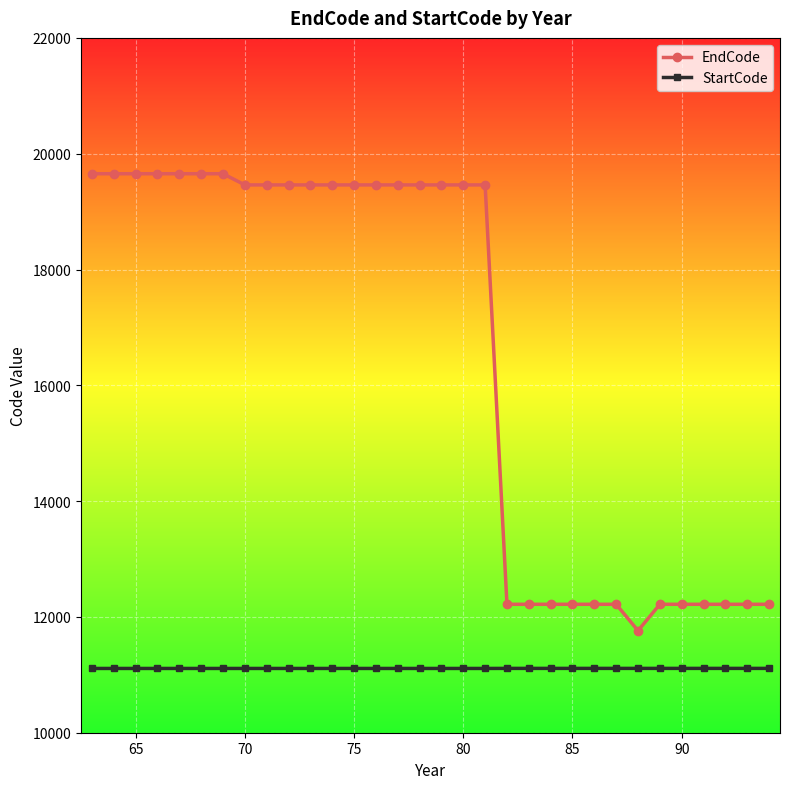

True or false: EndCode and StartCode intersect in this chart.

False